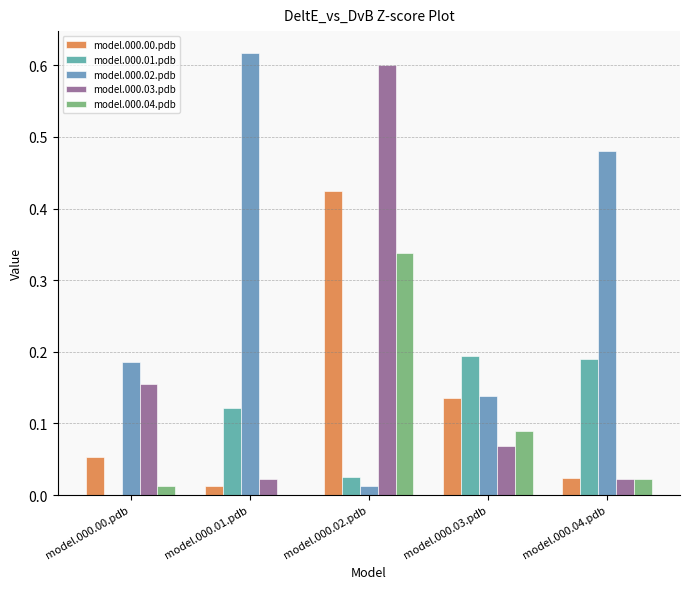

The model.000.03.pdb series shows 0.0 at model.000.04.pdb. True or false?

False